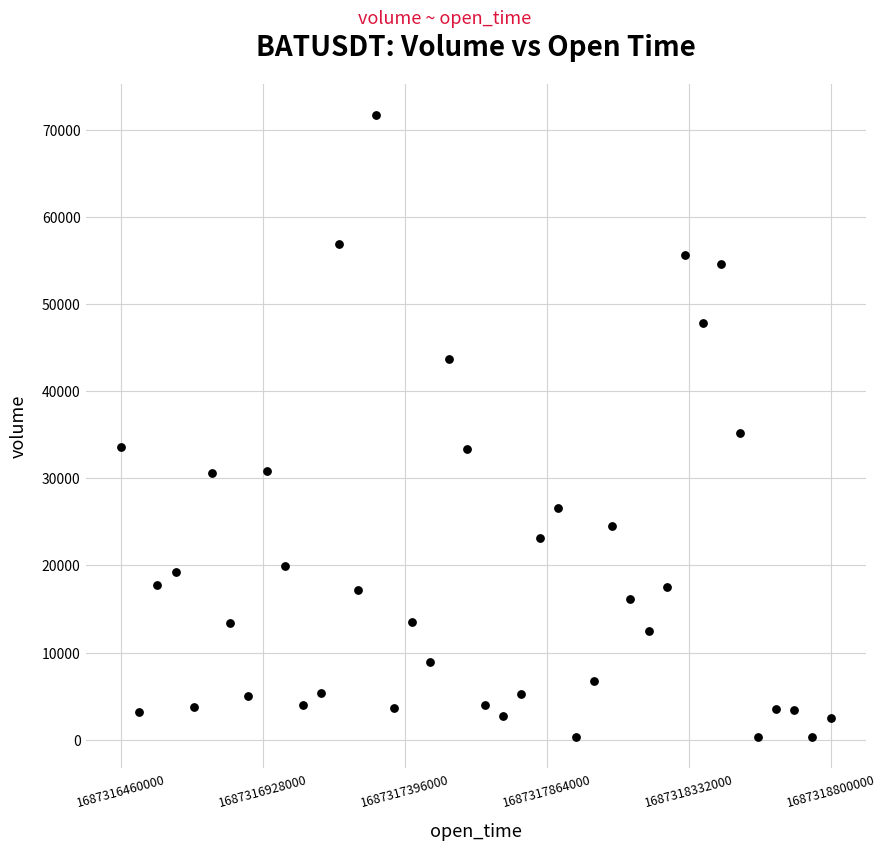

What Y value in the scatter plot is closest to 35992?

35188.2